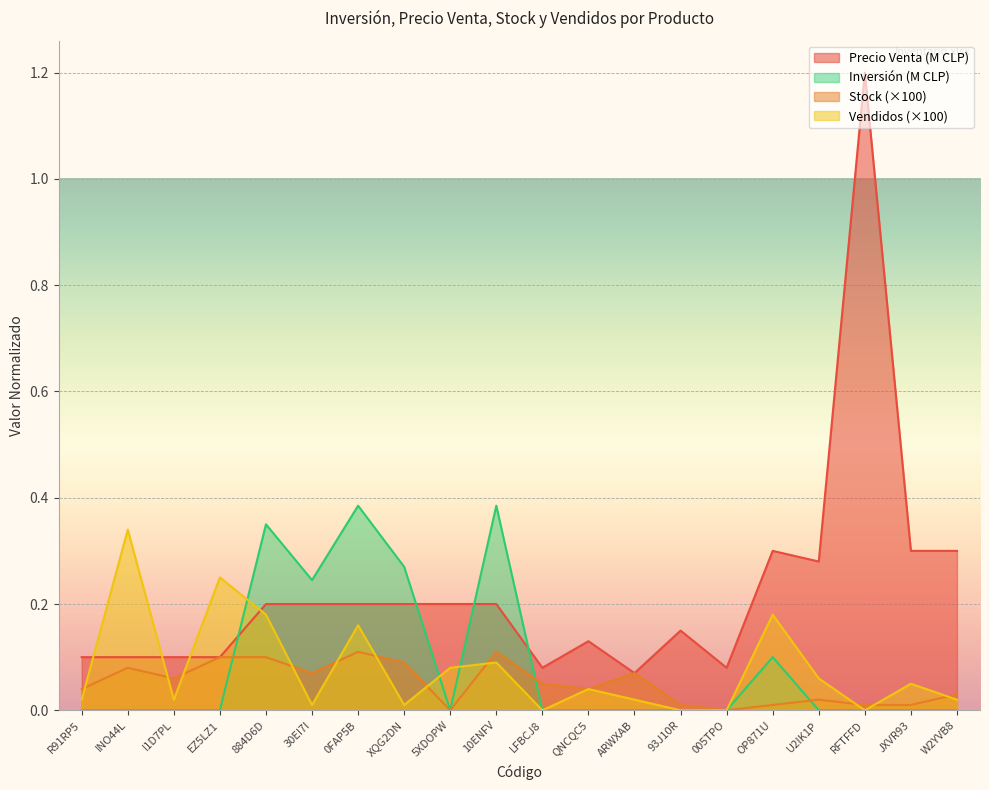

Reading left to right, transcribe all the data shown in this chart.

Precio Venta: R91RP5=0.1	INO44L=0.1	I1D7PL=0.1	EZ5LZ1=0.1	884D6D=0.2	30EI7I=0.2	0FAP5B=0.2	XQG2DN=0.2	5XDOPW=0.2	10ENFV=0.2	LFBCJ8=0.1	QNCQC5=0.1	ARWXAB=0.1	93J10R=0.1	005TPO=0.1	OP871U=0.3	U2IK1P=0.3	RFTFFD=1.2	JXVR93=0.3	W2YVB8=0.3
Stock: R91RP5=0.0	INO44L=0.1	I1D7PL=0.1	EZ5LZ1=0.1	884D6D=0.1	30EI7I=0.1	0FAP5B=0.1	XQG2DN=0.1	5XDOPW=0.0	10ENFV=0.1	LFBCJ8=0.1	QNCQC5=0.0	ARWXAB=0.1	93J10R=0.0	005TPO=0.0	OP871U=0.0	U2IK1P=0.0	RFTFFD=0.0	JXVR93=0.0	W2YVB8=0.0
Vendidos: R91RP5=0.0	INO44L=0.3	I1D7PL=0.0	EZ5LZ1=0.2	884D6D=0.2	30EI7I=0.0	0FAP5B=0.2	XQG2DN=0.0	5XDOPW=0.1	10ENFV=0.1	LFBCJ8=0.0	QNCQC5=0.0	ARWXAB=0.0	93J10R=0.0	005TPO=0.0	OP871U=0.2	U2IK1P=0.1	RFTFFD=0.0	JXVR93=0.1	W2YVB8=0.0
Inversion: R91RP5=0.0	INO44L=0.0	I1D7PL=0.0	EZ5LZ1=0.0	884D6D=0.3	30EI7I=0.2	0FAP5B=0.4	XQG2DN=0.3	5XDOPW=0.0	10ENFV=0.4	LFBCJ8=0.0	QNCQC5=0.0	ARWXAB=0.0	93J10R=0.0	005TPO=0.0	OP871U=0.1	U2IK1P=0.0	RFTFFD=0.0	JXVR93=0.0	W2YVB8=0.0